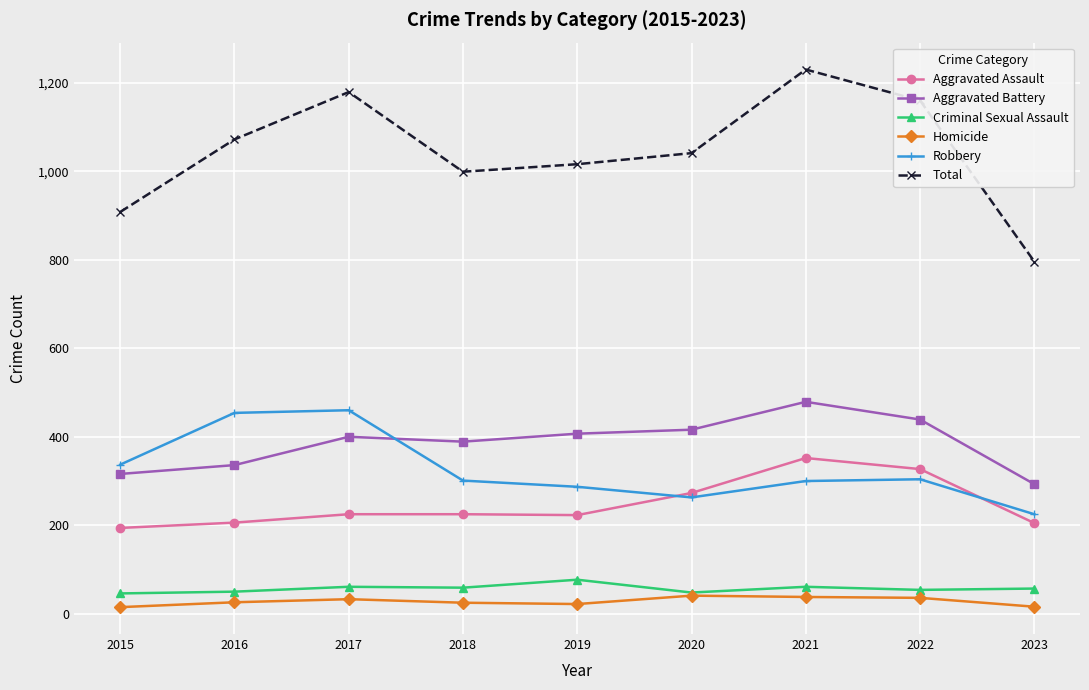

Which category has the highest value in the Aggravated Battery series?

2021